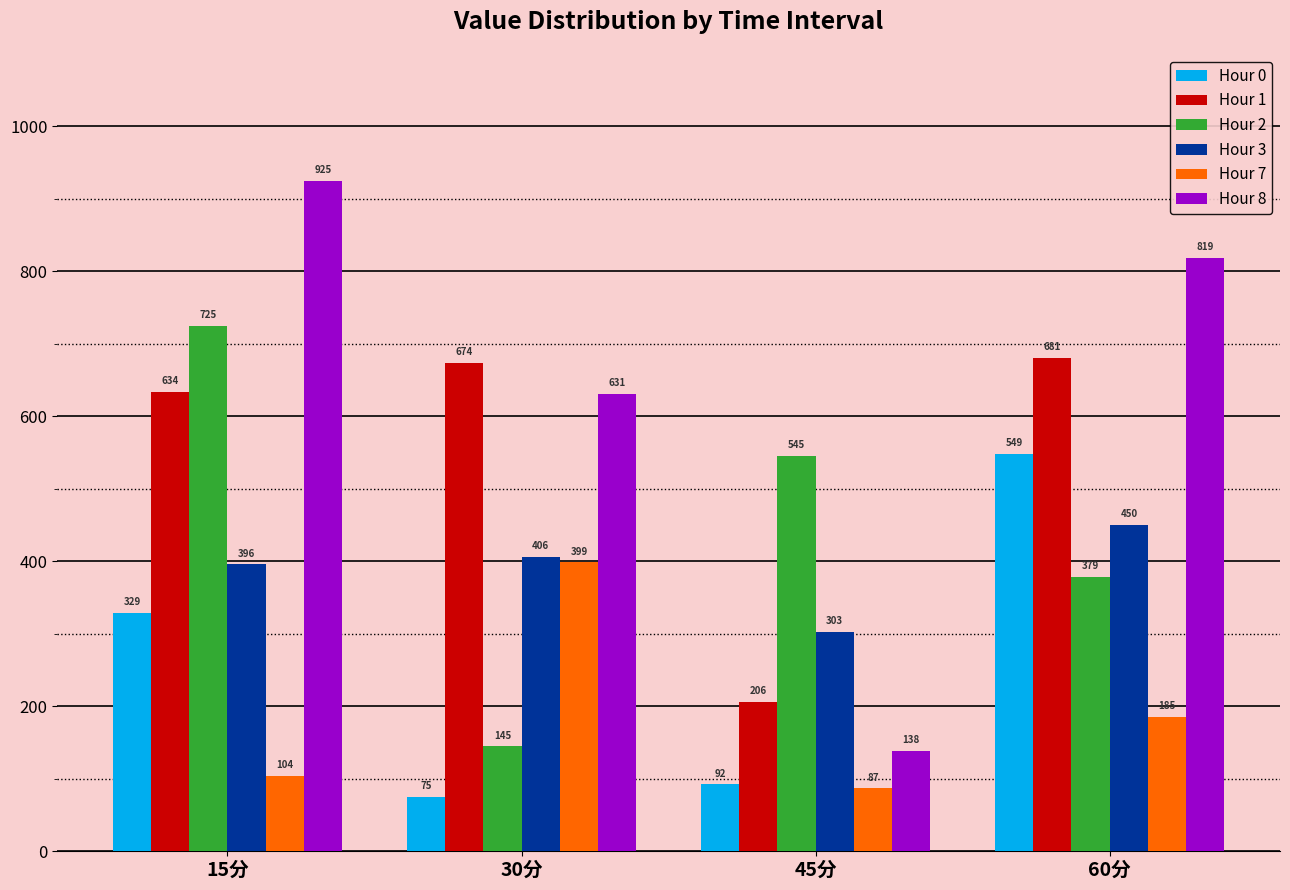

True or false: Hour 1 has a value of 680.8 at 60分.

True